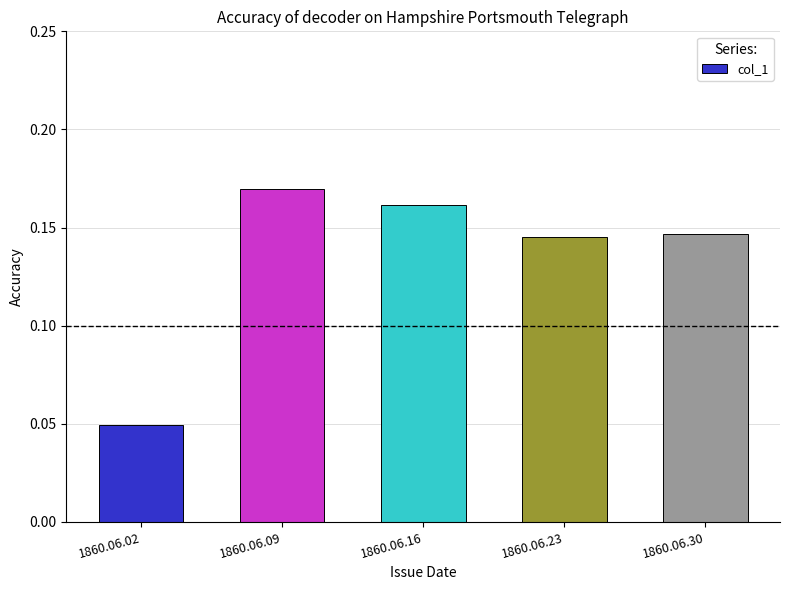

Where is the data nearest to the value 0?

1860.06.02